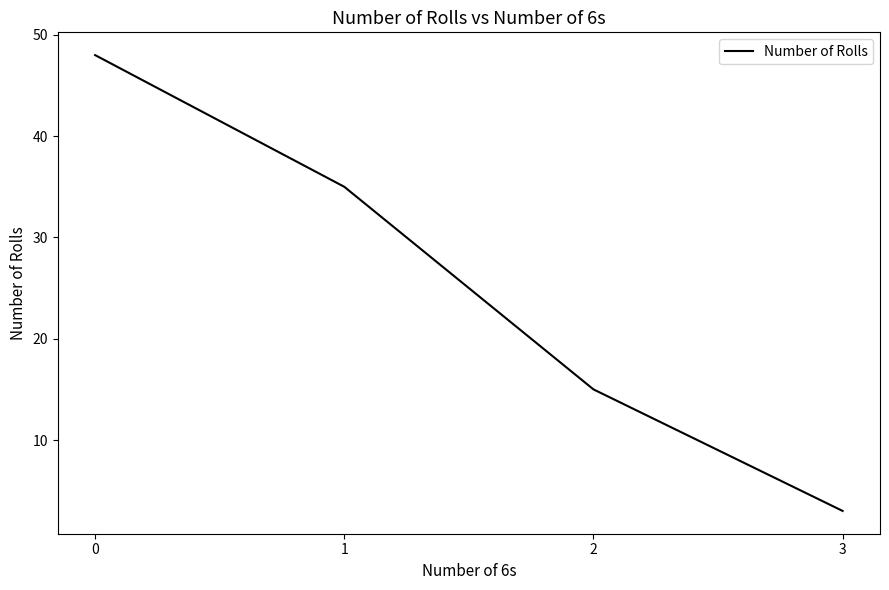

Reading left to right, what are all the values shown in this chart?

0=48	1=35	2=15	3=3